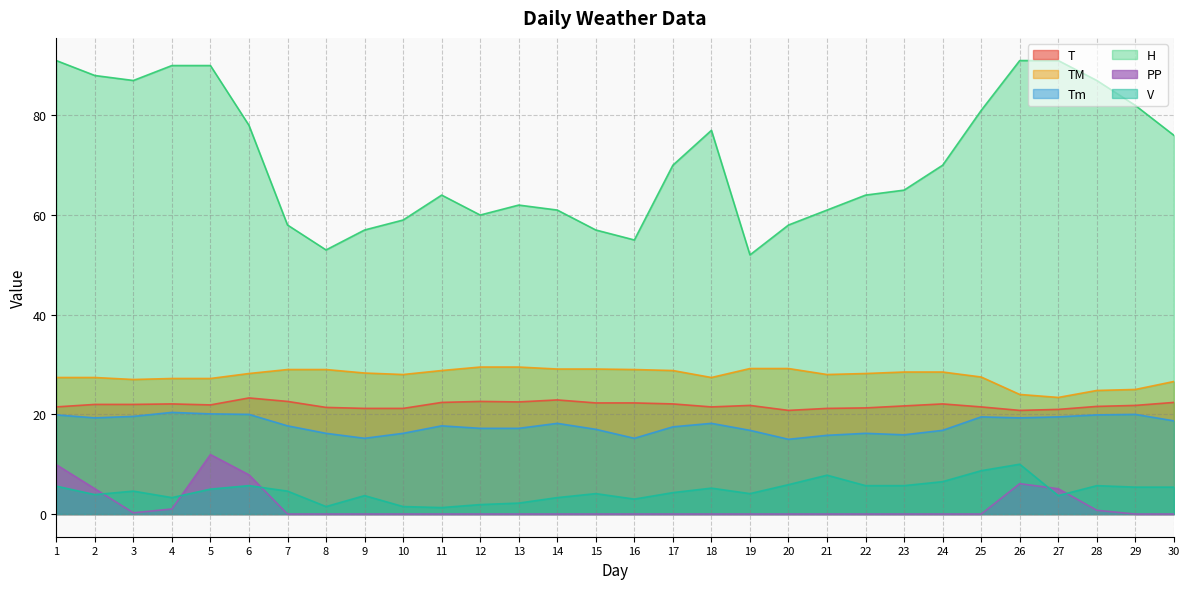

Reading left to right, list all the values displayed in this chart.

T: 21.5	22.0	22.0	22.1	21.9	23.3	22.6	21.4	21.2	21.2	22.4	22.6	22.5	22.9	22.3	22.3	22.1	21.5	21.8	20.8	21.2	21.3	21.7	22.1	21.5	20.8	21.0	21.6	21.8	22.4
TM: 27.4	27.4	27.0	27.2	27.2	28.2	29.0	29.0	28.3	28.0	28.8	29.5	29.5	29.1	29.1	29.0	28.8	27.4	29.2	29.2	28.0	28.2	28.5	28.5	27.5	24.0	23.4	24.8	25.0	26.6
Tm: 19.9	19.3	19.6	20.4	20.1	20.0	17.7	16.2	15.2	16.2	17.7	17.2	17.2	18.2	17.0	15.2	17.5	18.2	16.8	15.0	15.8	16.2	15.9	16.8	19.5	19.3	19.5	19.9	20.0	18.7
H: 91.0	88.0	87.0	90.0	90.0	78.0	58.0	53.0	57.0	59.0	64.0	60.0	62.0	61.0	57.0	55.0	70.0	77.0	52.0	58.0	61.0	64.0	65.0	70.0	81.0	91.0	91.0	87.0	82.0	76.0
PP: 9.9	5.1	0.2	1.0	11.9	7.9	0.0	0.0	0.0	0.0	0.0	0.0	0.0	0.0	0.0	0.0	0.0	0.0	0.0	0.0	0.0	0.0	0.0	0.0	0.0	6.1	5.1	0.8	0.0	0.0
V: 5.6	3.9	4.6	3.3	5.0	5.7	4.6	1.5	3.7	1.5	1.3	1.9	2.2	3.3	4.1	3.0	4.3	5.2	4.1	5.9	7.8	5.7	5.7	6.5	8.7	10.0	3.7	5.7	5.4	5.4